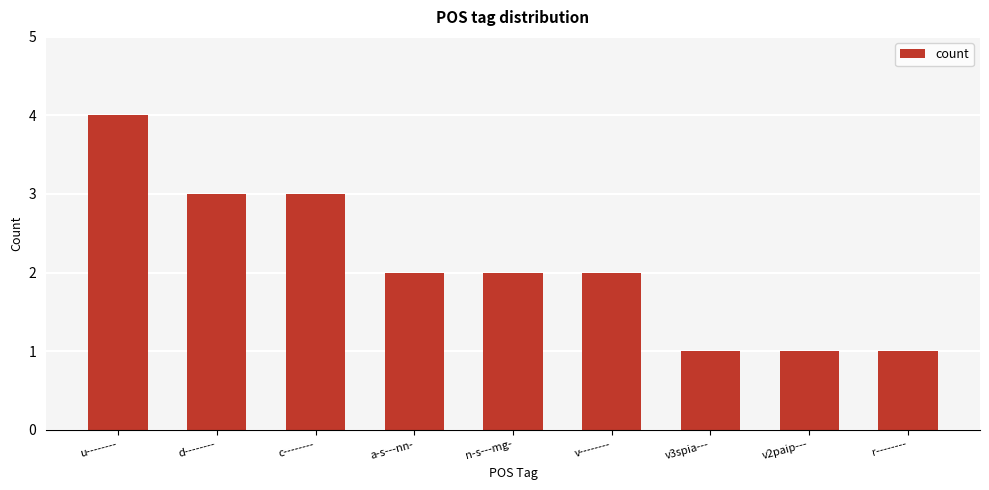

The chart shows a value of 4 at d--------. True or false?

False